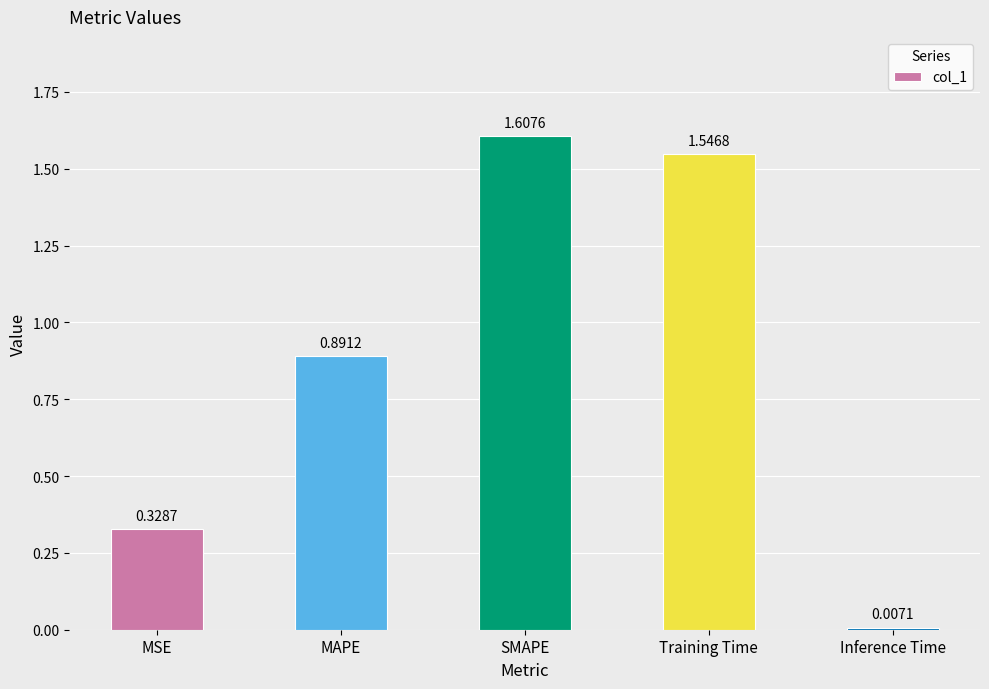

What is the change in value from MAPE to Training Time?

+0.7